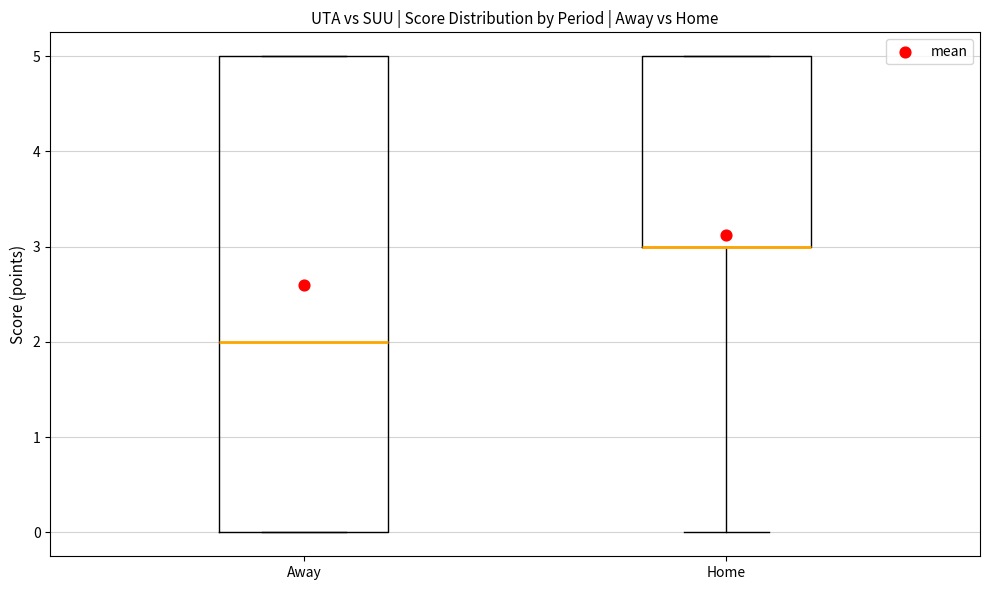

Reading left to right, transcribe this box plot: for each box, give where its median line is, the range the box spans, and where its two whiskers end, as read against the y-axis. The values are not printed on the chart, so give them approximately, as read against the axis.

Away: median 2, box 0 to 5, whiskers 0 to 5
Home: median 3 (drawn on the box's lower edge), box 3 to 5, whiskers 0 to 5